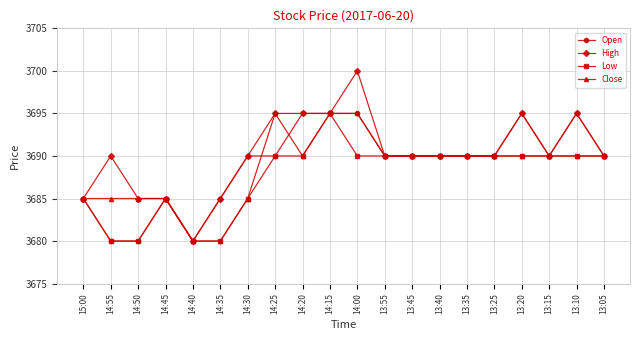

True or false: Open has more than 0 points higher than both neighbors.

True